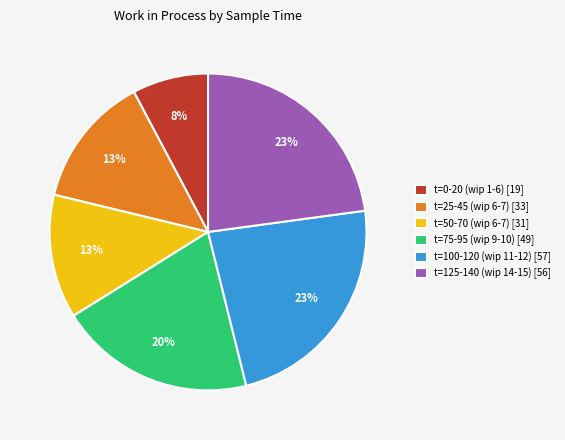

Count the number of slices in the pie.

6